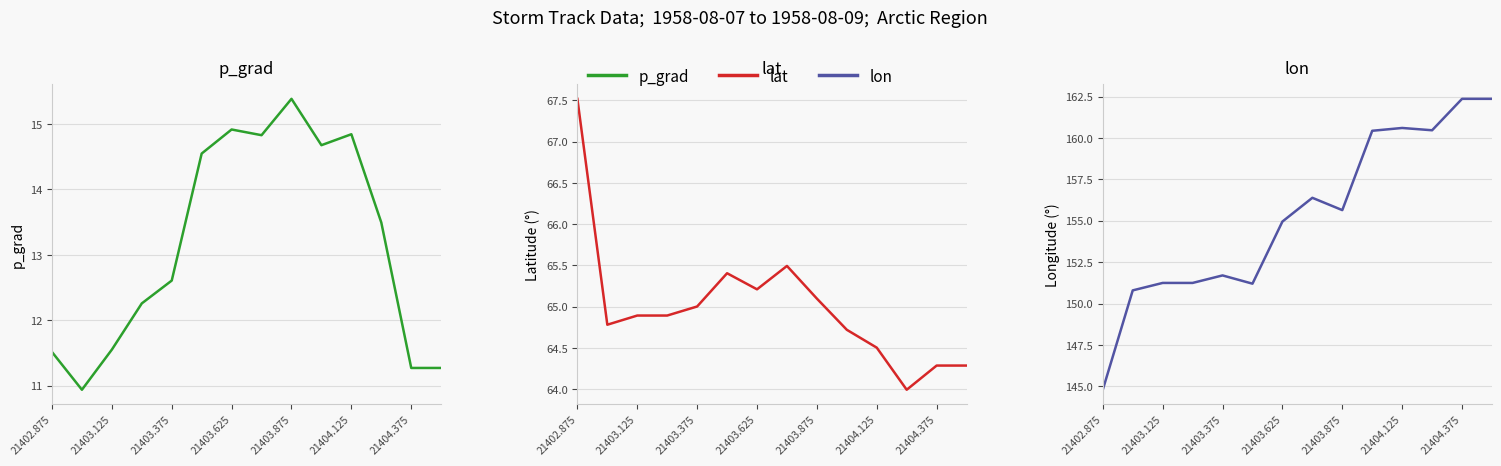

What is the difference between the lon values at 21404.125 and 21402.875?

15.8